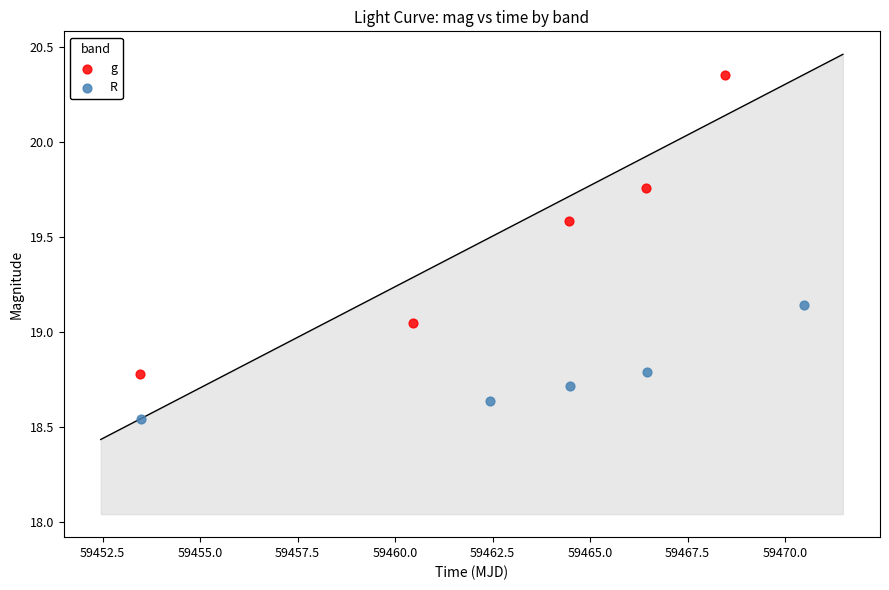

Which series reaches the maximum Y coordinate?

g